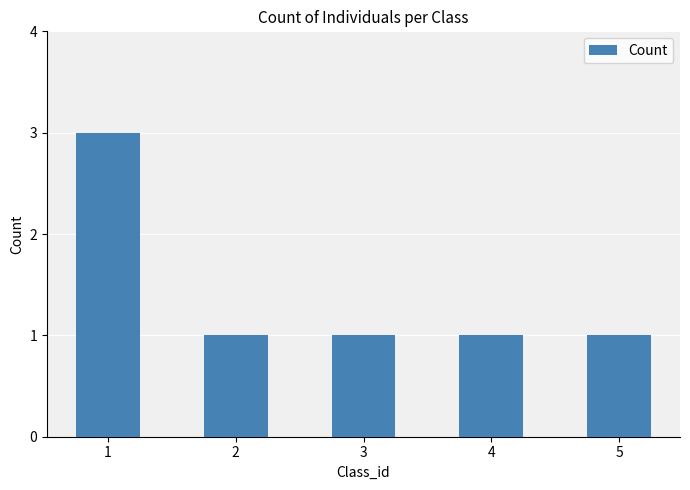

What is the sum of the values at 2 and 1?

4